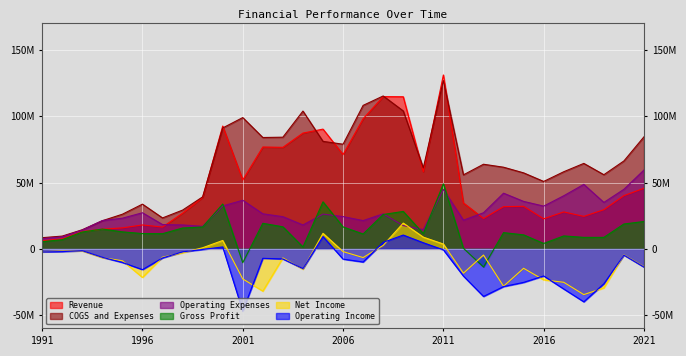

True or false: Revenue and Net Income intersect in this chart.

False